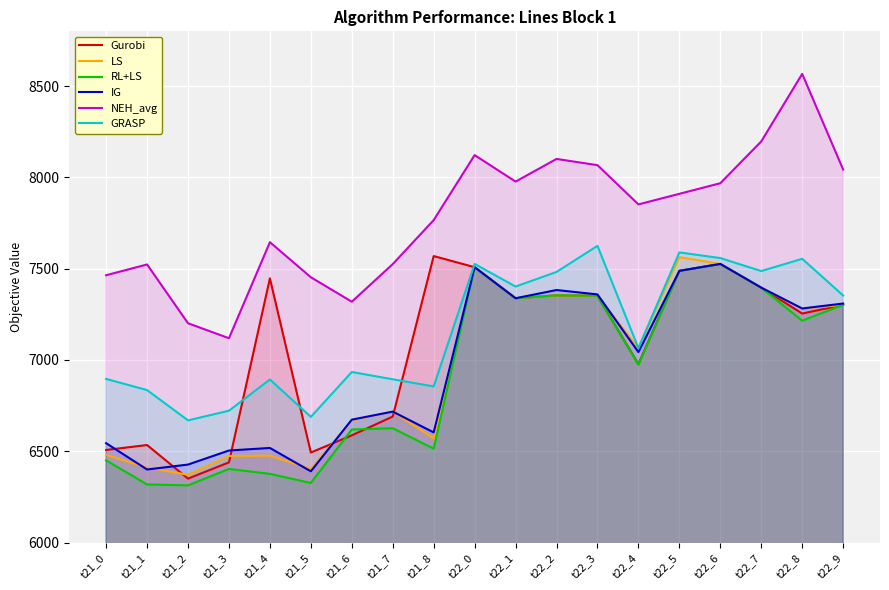

True or false: LS and RL+LS cross at least once.

False